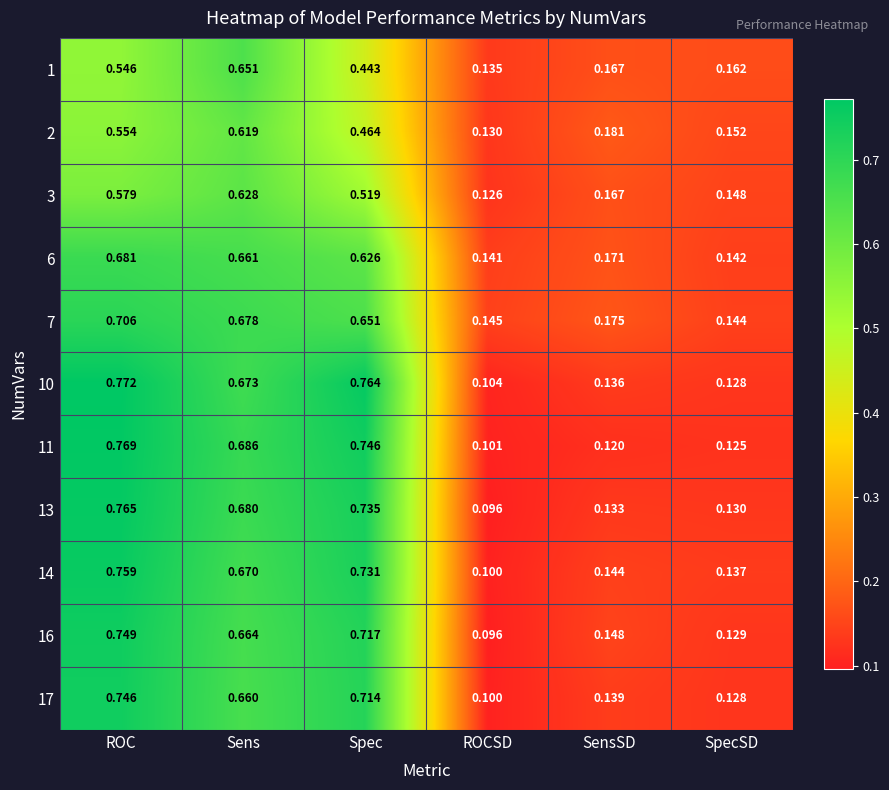

Which label corresponds to the largest value in the chart?

ROC